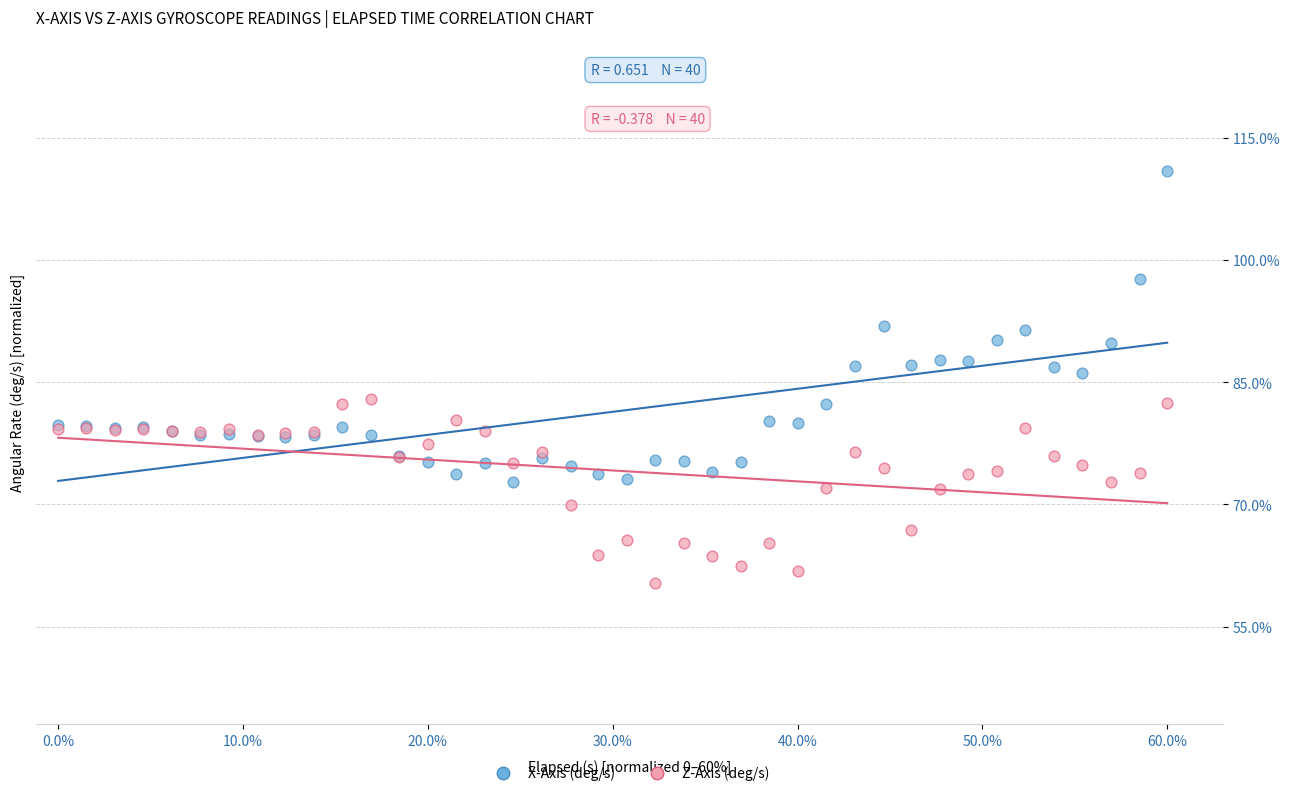

What are all the series names shown in the legend?

X-Axis (deg/s), Z-Axis (deg/s)